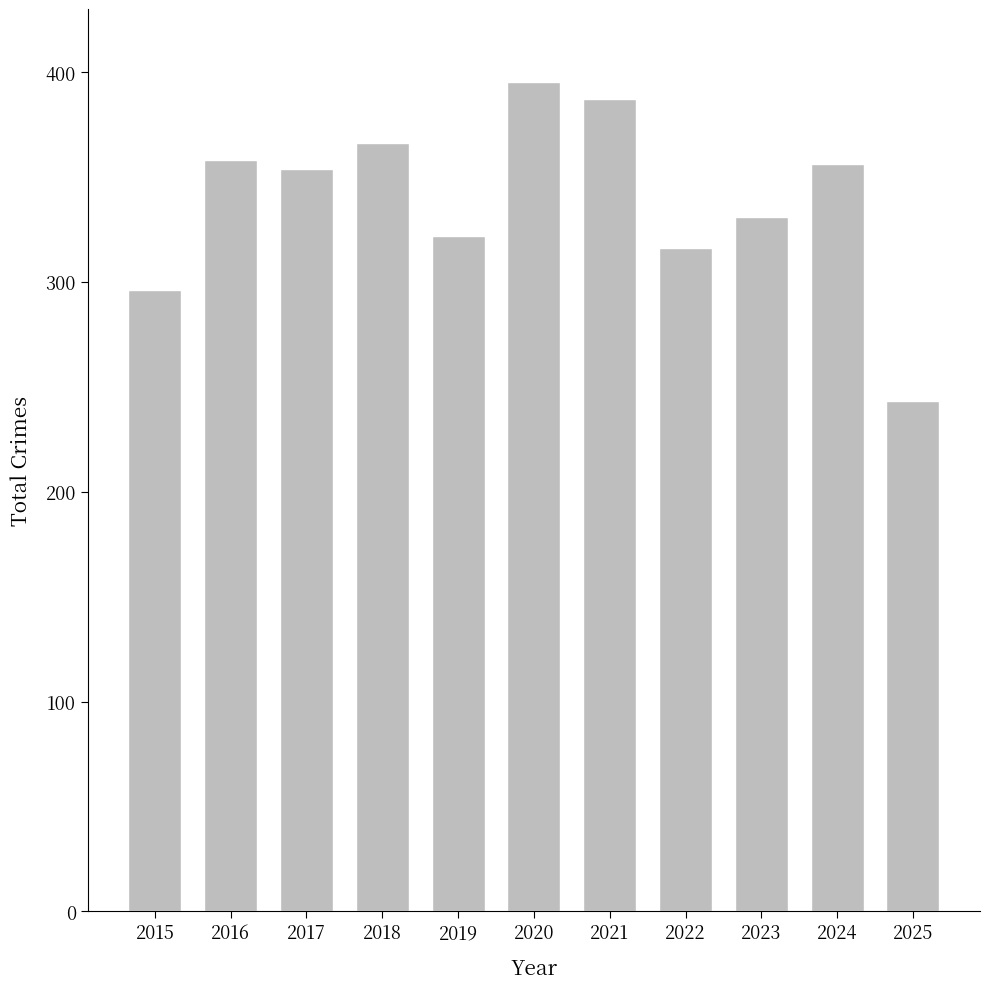

What is the ratio of the value at 2016 to the value at 2018?

1.0